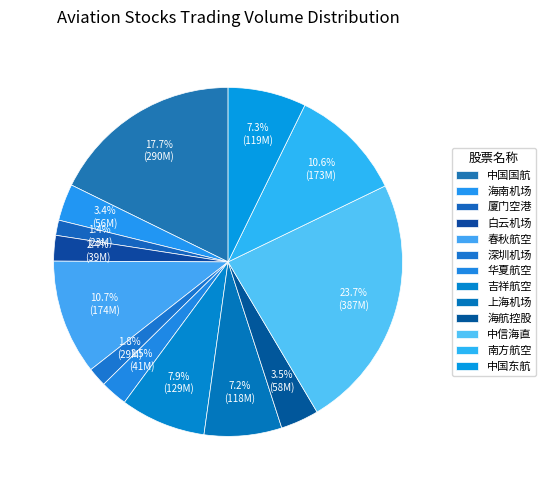

True or false: 中信海直 accounts for 9% of the total.

False